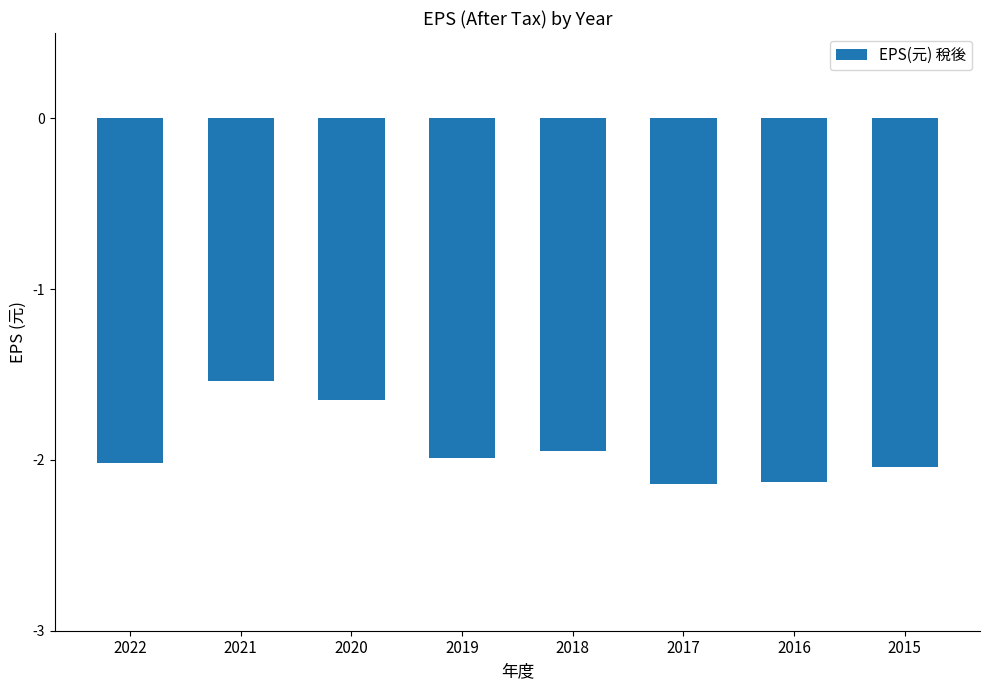

Where is the data nearest to the value -1?

2021